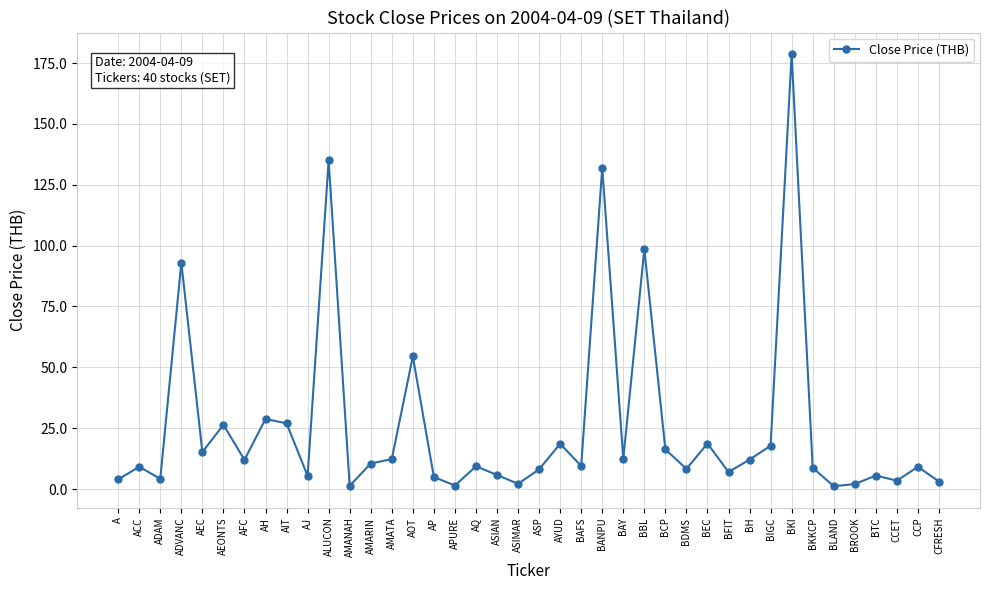

What position from the left is AOT?

15